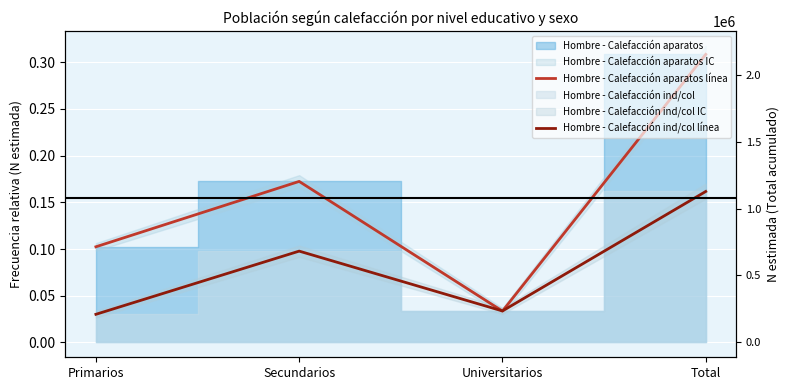

True or false: Hombre - Calefacción aparatos línea has more than 1 interior local peaks.

False